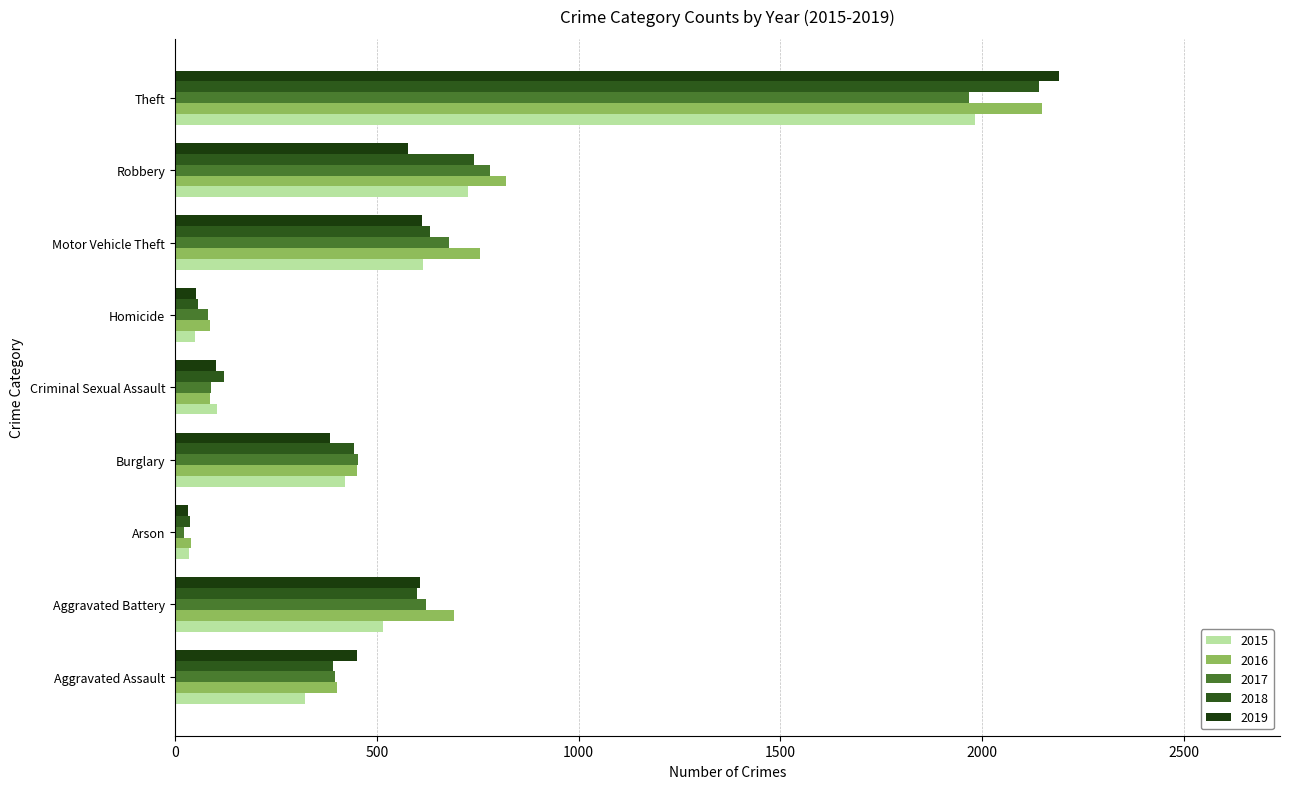

List the labels in order of 2015 value, smallest first.

Arson, Homicide, Criminal Sexual Assault, Aggravated Assault, Burglary, Aggravated Battery, Motor Vehicle Theft, Robbery, Theft